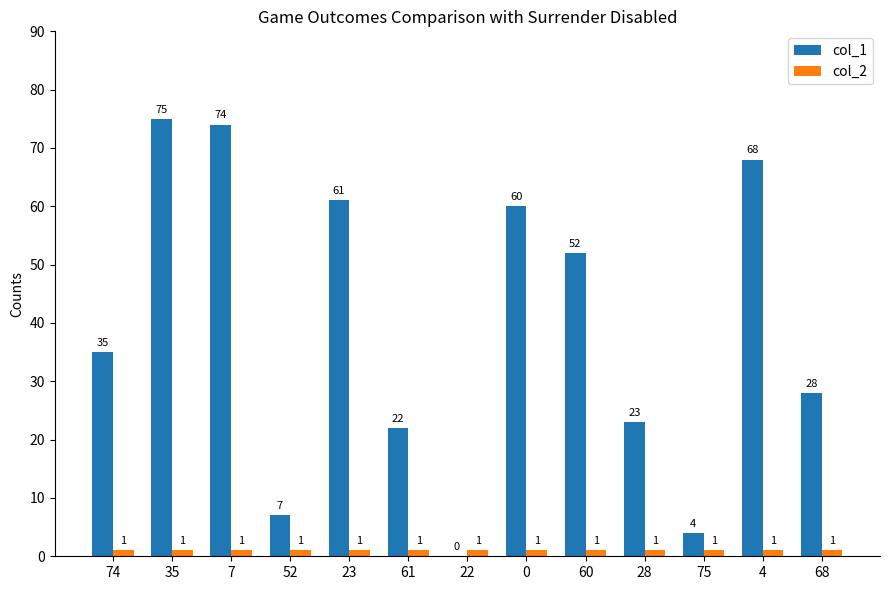

Which series changed the most between 7 and 75?

col_1